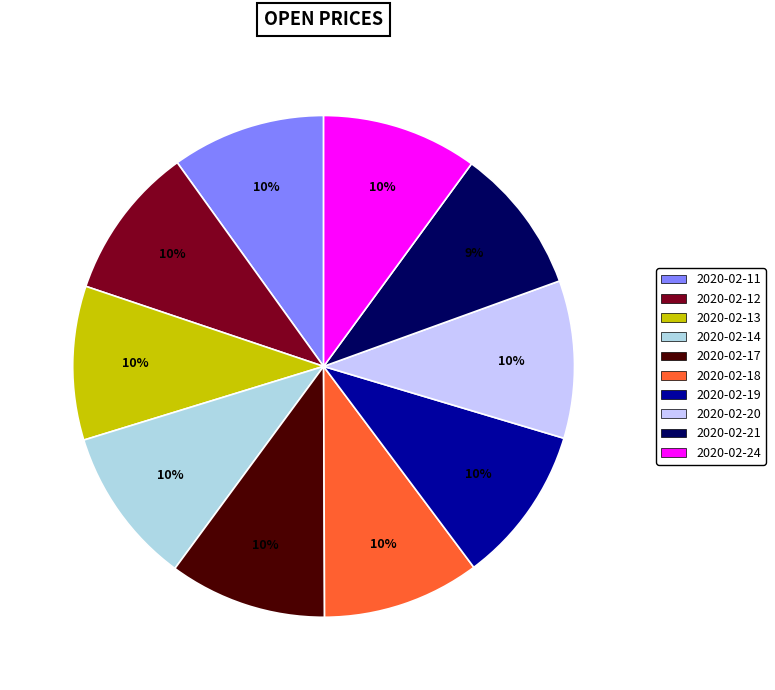

To the nearest percent, what is the difference between the largest and smallest slice percentages?

1%